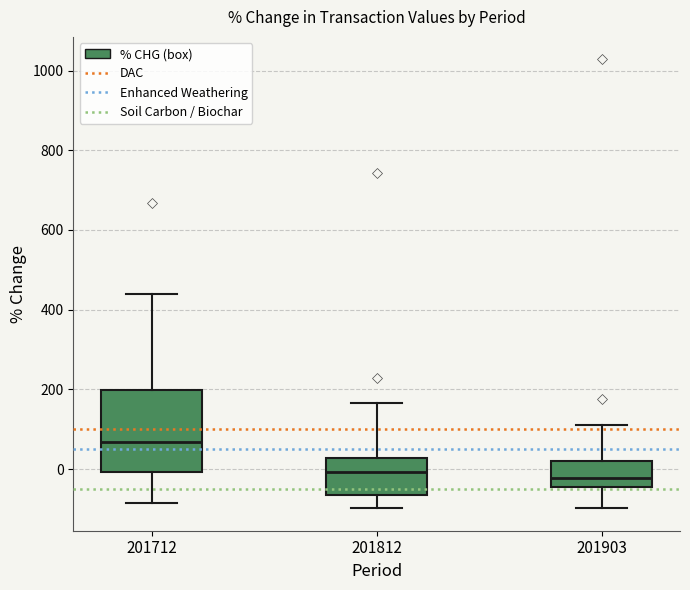

Comparing the boxes themselves (not the whiskers), which one is the tallest?

201712